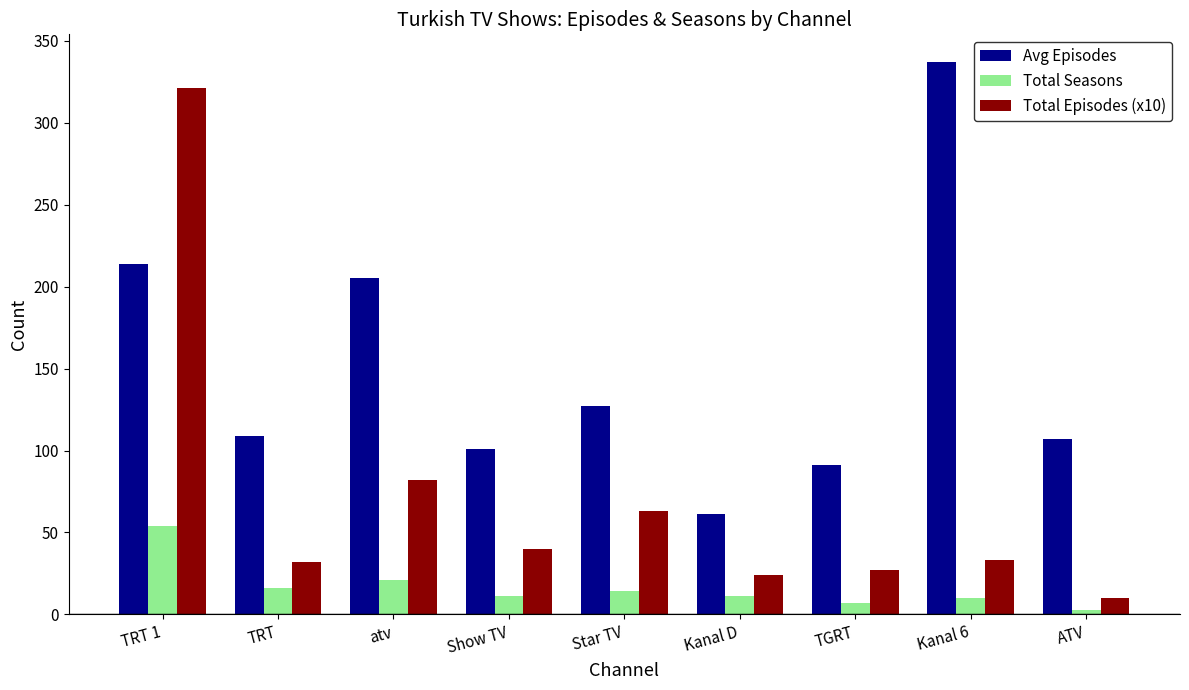

Rank the series by their maximum value, from highest to lowest.

Avg Episodes, Total Episodes (x10), Total Seasons